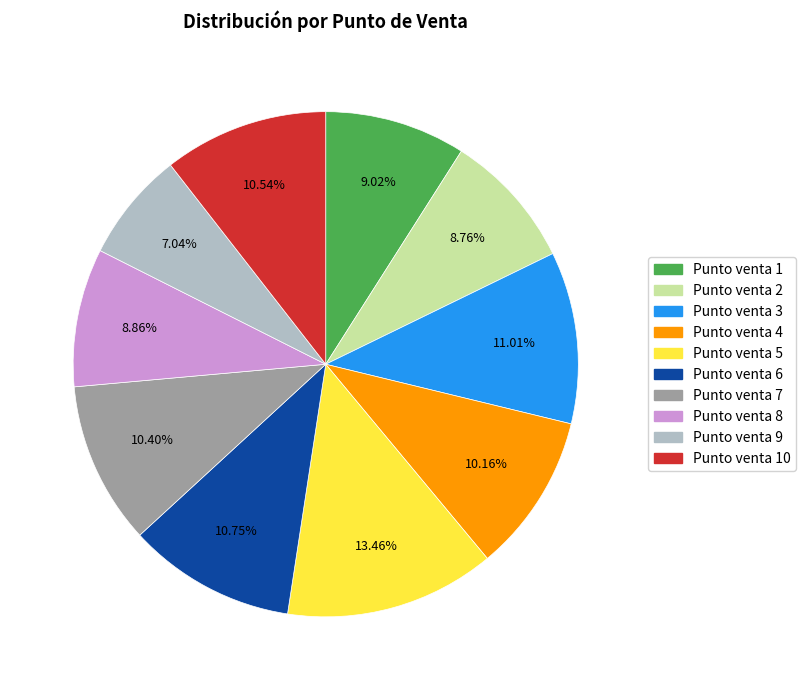

Is there a majority slice in this chart?

No